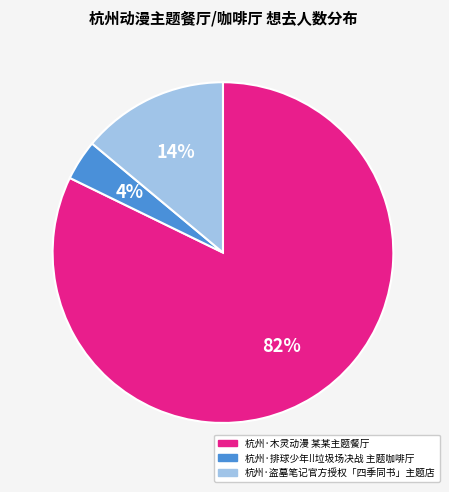

True or false: 杭州·木灵动漫 某某主题餐厅 accounts for 82% of the total.

True